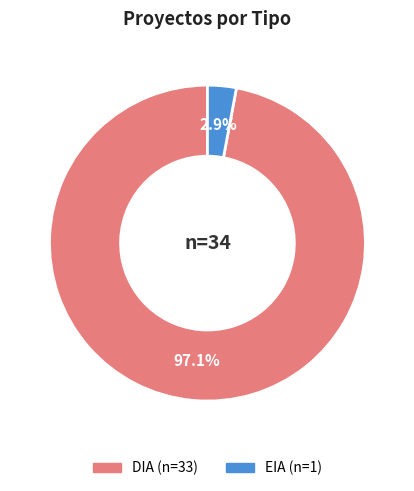

To the nearest percent, what is the combined percentage of DIA and EIA?

100%